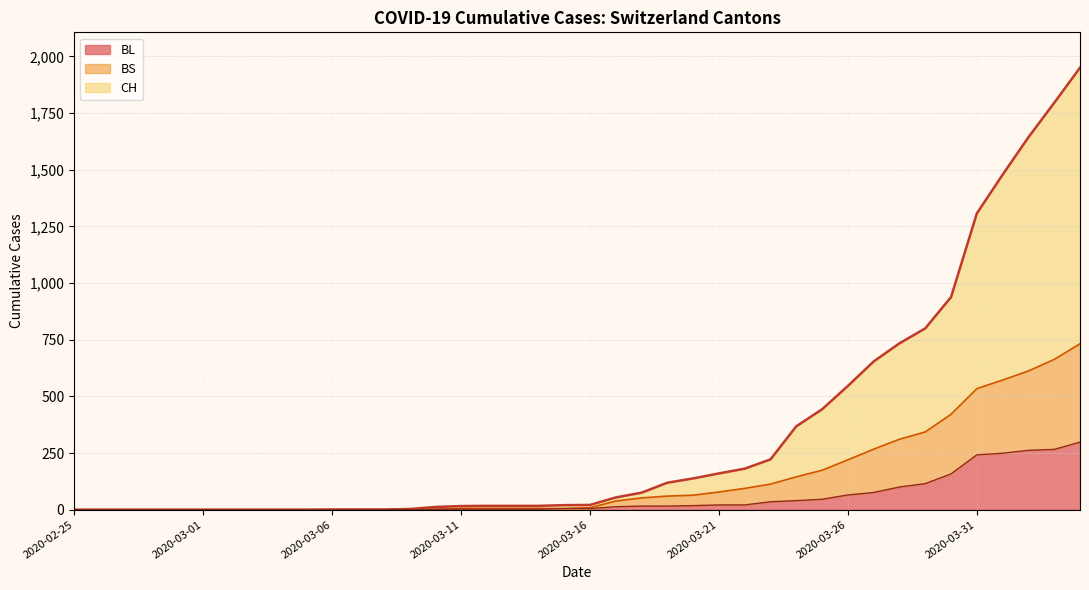

True or false: BS and CH cross at least once.

False